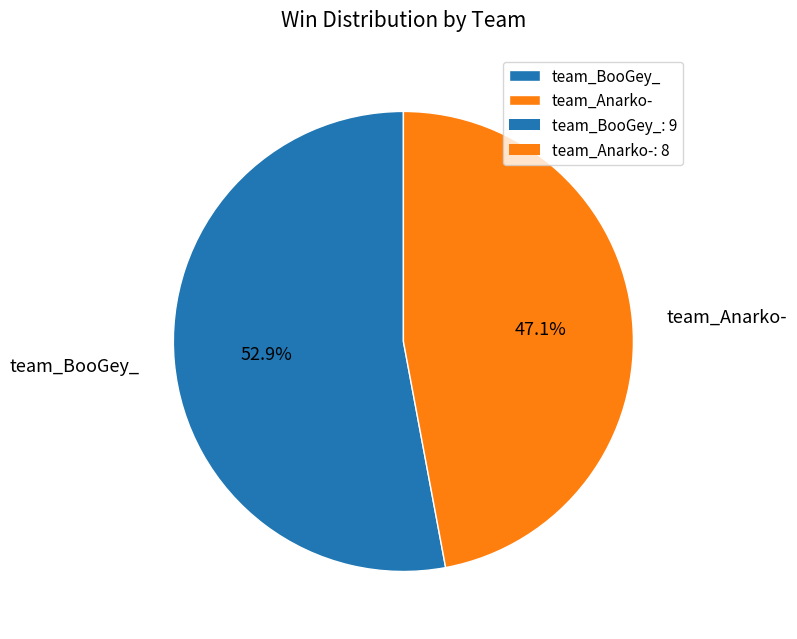

How many slices are in this pie chart?

2